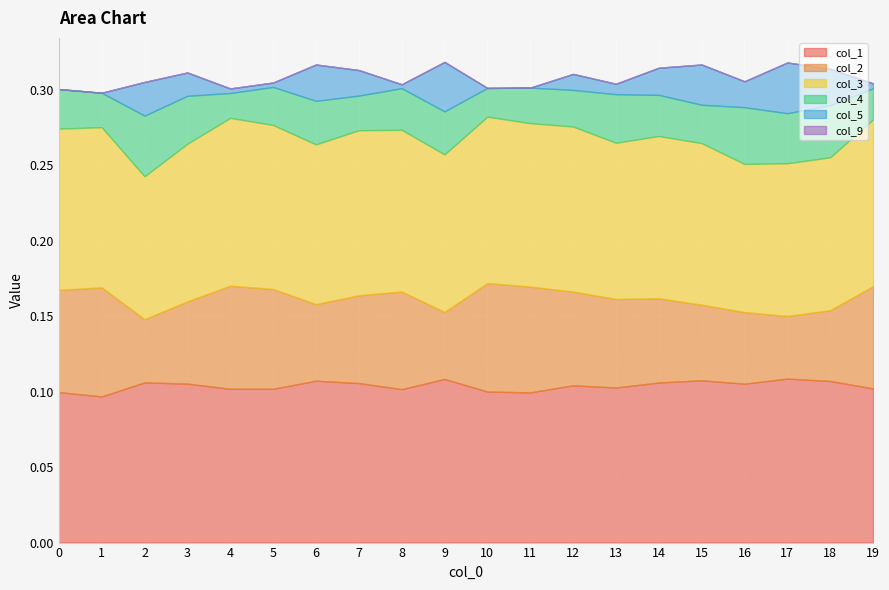

Reading left to right, transcribe all the data shown in this chart.

0: 0=0.1	1=0.1	2=0.1	3=0.1	4=0.1	5=0.1	6=0.1	7=0.1	8=0.1	9=0.1	10=0.1	11=0.1	12=0.1	13=0.1	14=0.1	15=0.1	16=0.1	17=0.1	18=0.1	19=0.1
1: 0=0.1	1=0.1	2=0.0	3=0.1	4=0.1	5=0.1	6=0.1	7=0.1	8=0.1	9=0.0	10=0.1	11=0.1	12=0.1	13=0.1	14=0.1	15=0.1	16=0.0	17=0.0	18=0.0	19=0.1
2: 0=0.1	1=0.1	2=0.1	3=0.1	4=0.1	5=0.1	6=0.1	7=0.1	8=0.1	9=0.1	10=0.1	11=0.1	12=0.1	13=0.1	14=0.1	15=0.1	16=0.1	17=0.1	18=0.1	19=0.1
3: 0=0.0	1=0.0	2=0.0	3=0.0	4=0.0	5=0.0	6=0.0	7=0.0	8=0.0	9=0.0	10=0.0	11=0.0	12=0.0	13=0.0	14=0.0	15=0.0	16=0.0	17=0.0	18=0.0	19=0.0
4: 0=0.0	1=0.0	2=0.0	3=0.0	4=0.0	5=0.0	6=0.0	7=0.0	8=0.0	9=0.0	10=0.0	11=0.0	12=0.0	13=0.0	14=0.0	15=0.0	16=0.0	17=0.0	18=0.0	19=0.0
5: 0=0.0	1=0.0	2=0.0	3=0.0	4=0.0	5=0.0	6=0.0	7=0.0	8=0.0	9=0.0	10=0.0	11=0.0	12=0.0	13=0.0	14=0.0	15=0.0	16=0.0	17=0.0	18=0.0	19=0.0